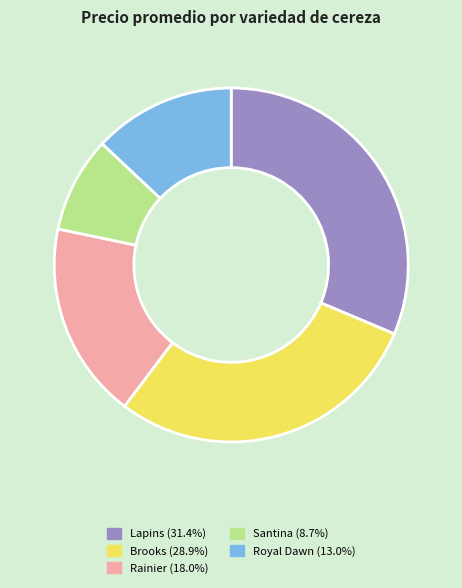

What is the largest slice in the pie chart?

Lapins